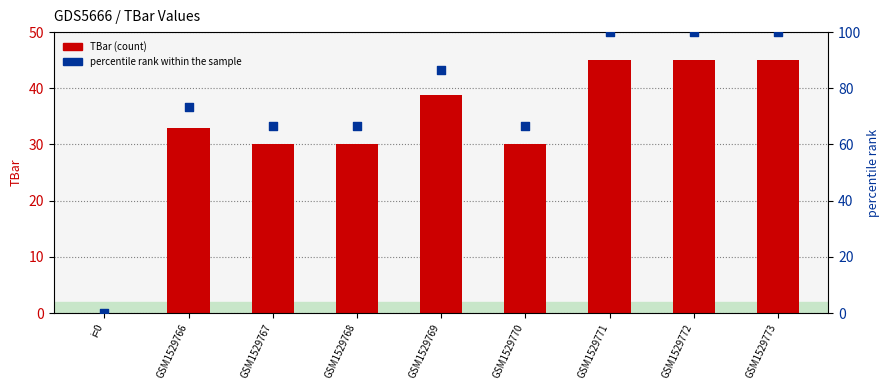

Which series reaches the minimum Y coordinate?

TBar